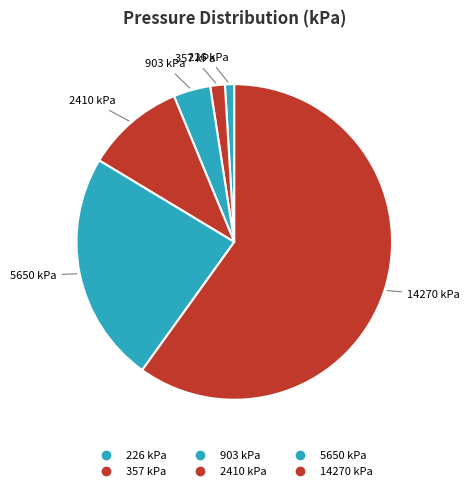

Do 903 kPa and 5650 kPa together represent more than half of the pie?

No